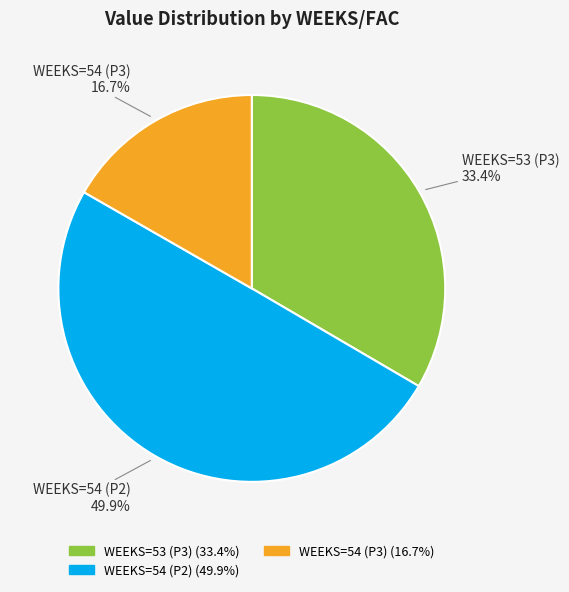

How much of the chart is everything except WEEKS=53 (P3)?

66.6%